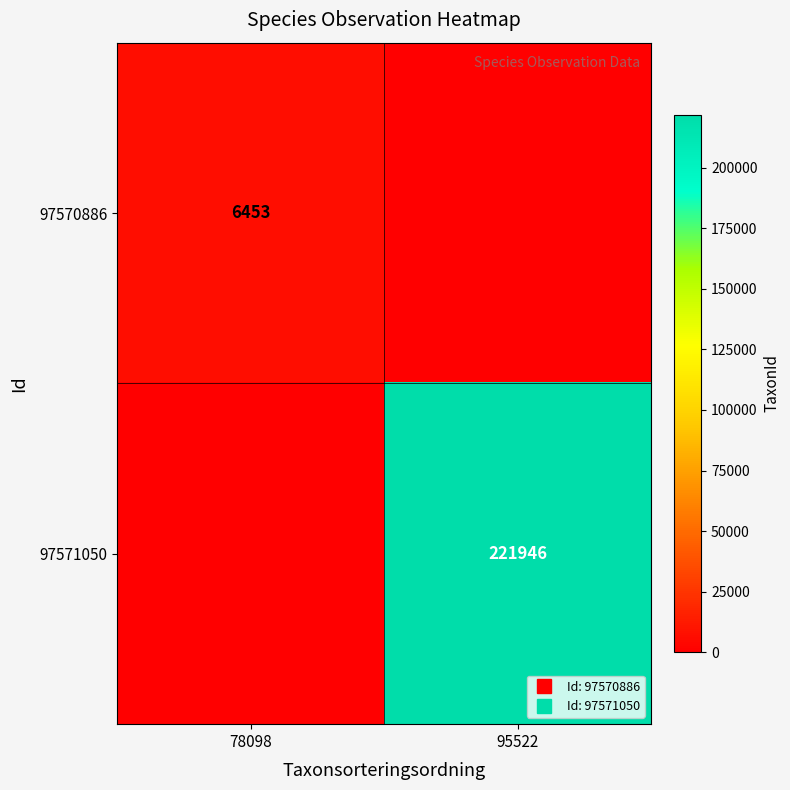

The value of 97570886 at 78098 is 6453. True or false?

True